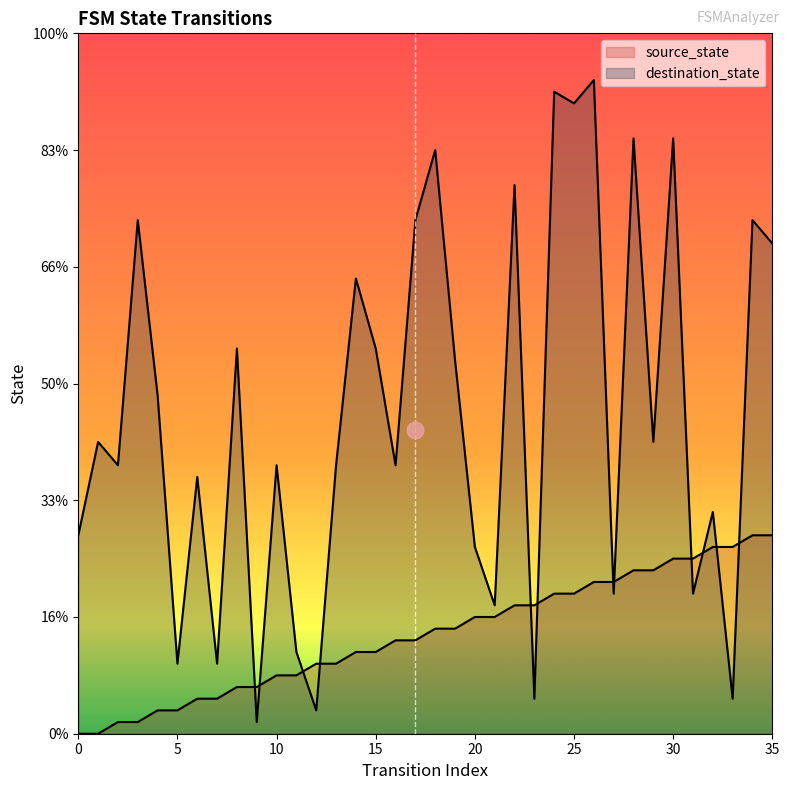

Where do destination_state and source_state first cross each other?

8 and 9